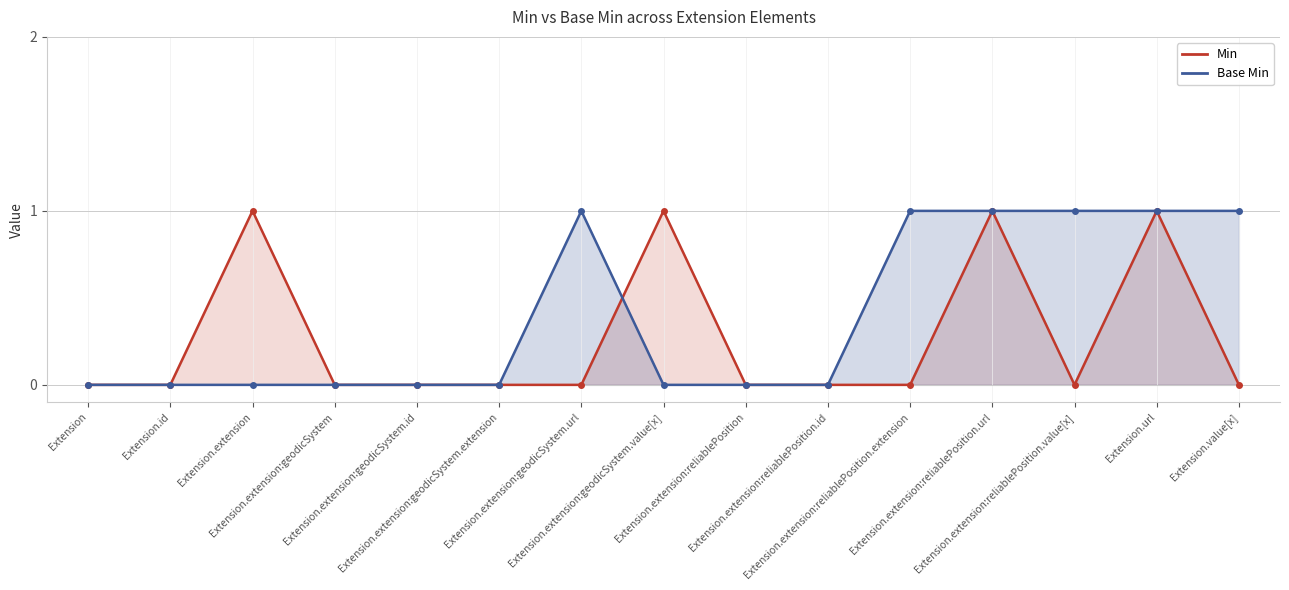

List the series in order of their overall mean, highest first.

Base Min, Min